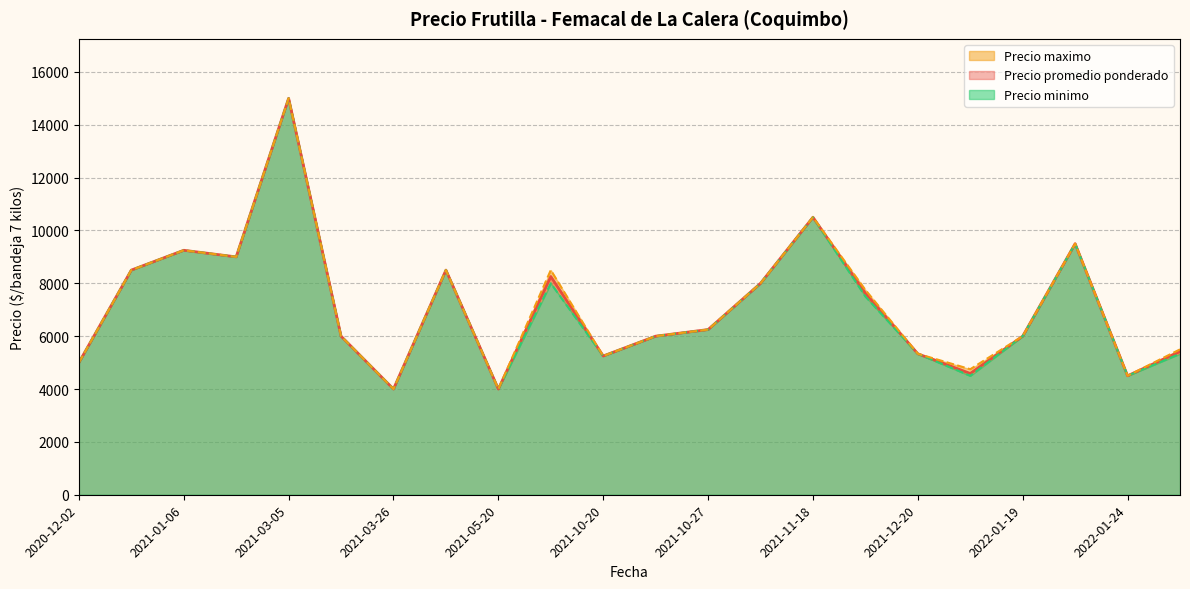

At 2022-01-27, list the series in order from smallest to largest.

Precio minimo, Precio promedio ponderado, Precio maximo